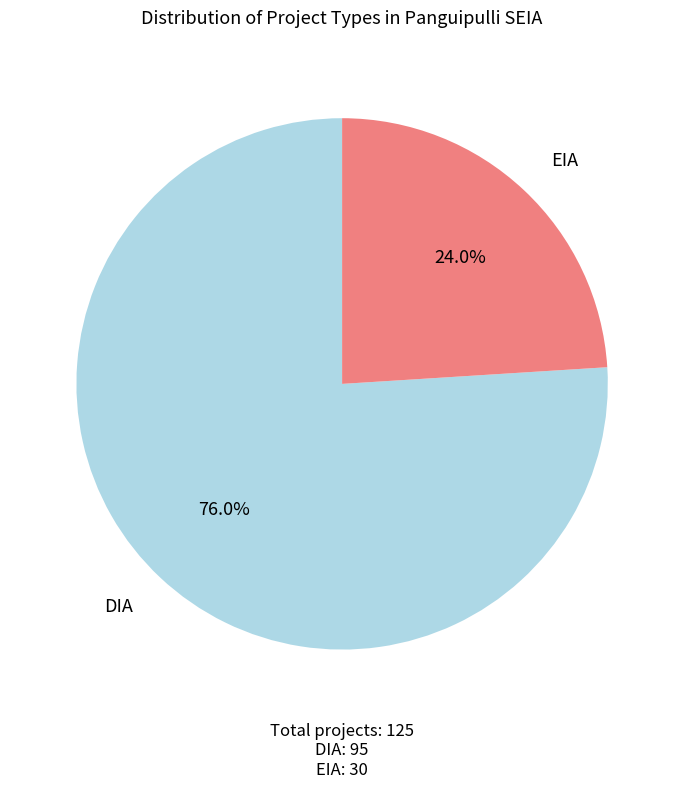

To the nearest percent, what is the average slice percentage?

50%